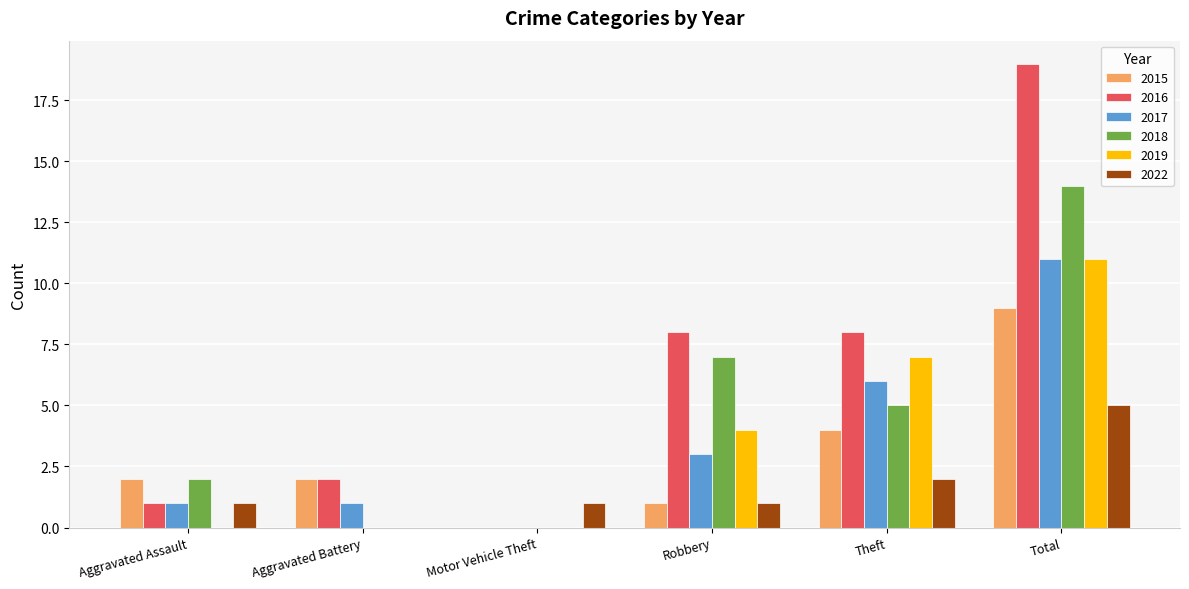

What is the sum of all 2022 values?

10